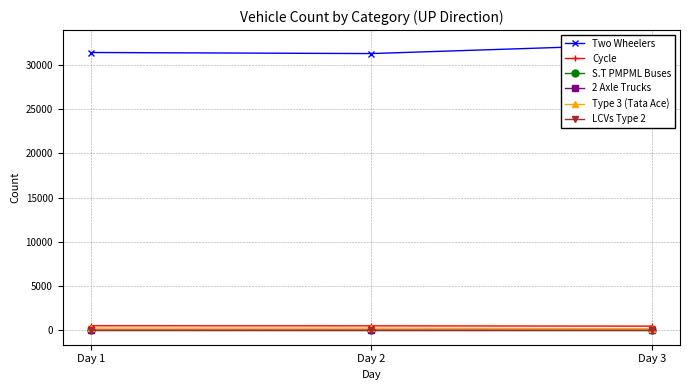

What is the average value of the 2 Axle Trucks series?

4